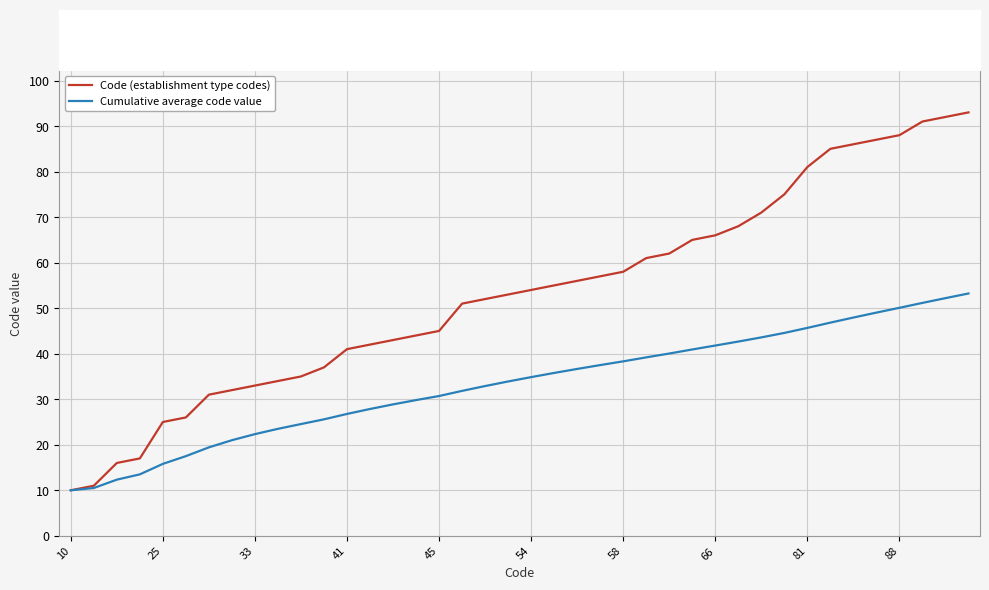

What is the highest value of the Code (establishment type codes) series?

93.0